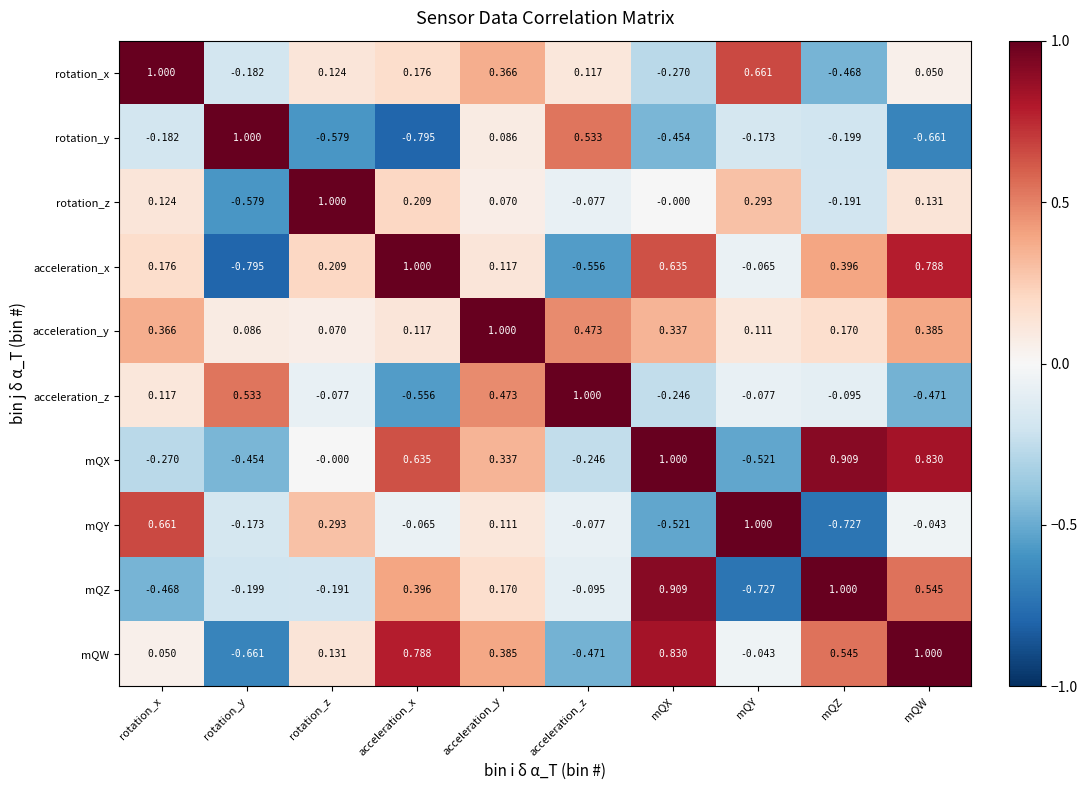

What is the greatest value displayed?

1.0